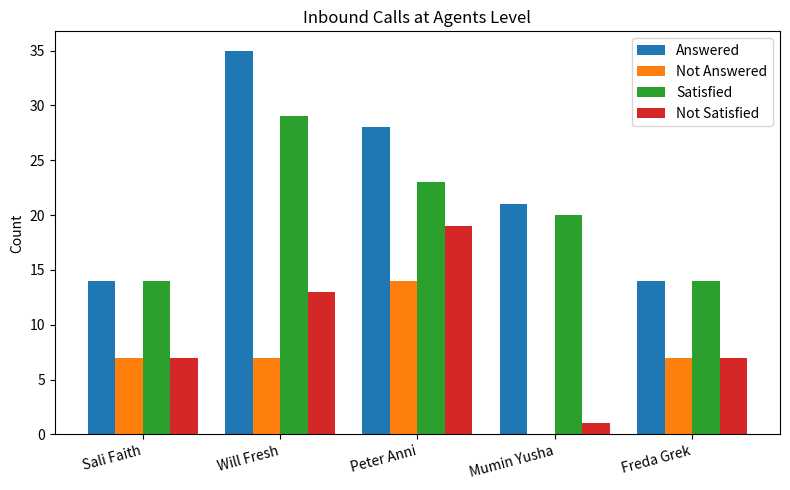

What is the difference between the Satisfied values at Will Fresh and Sali Faith?

15